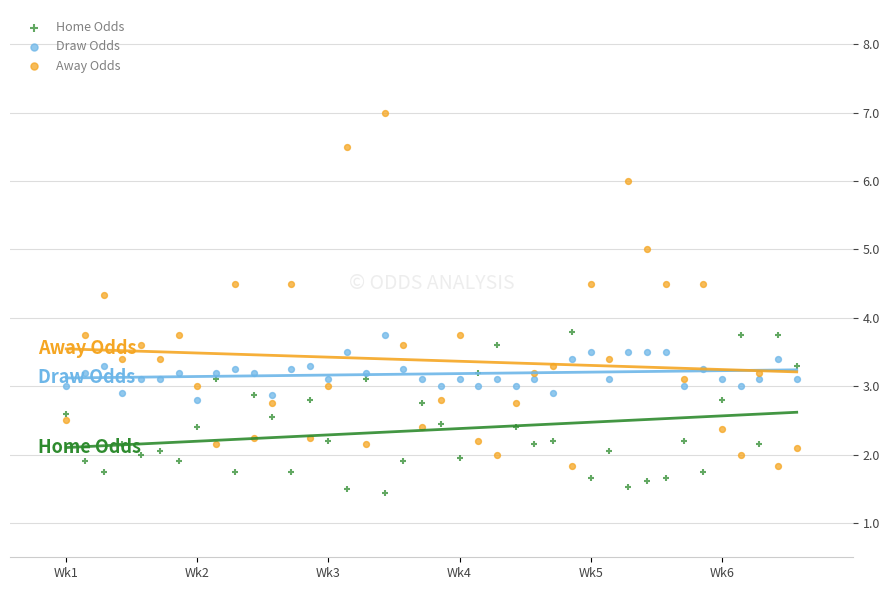

Which series has the widest spread of Y values?

Away Odds